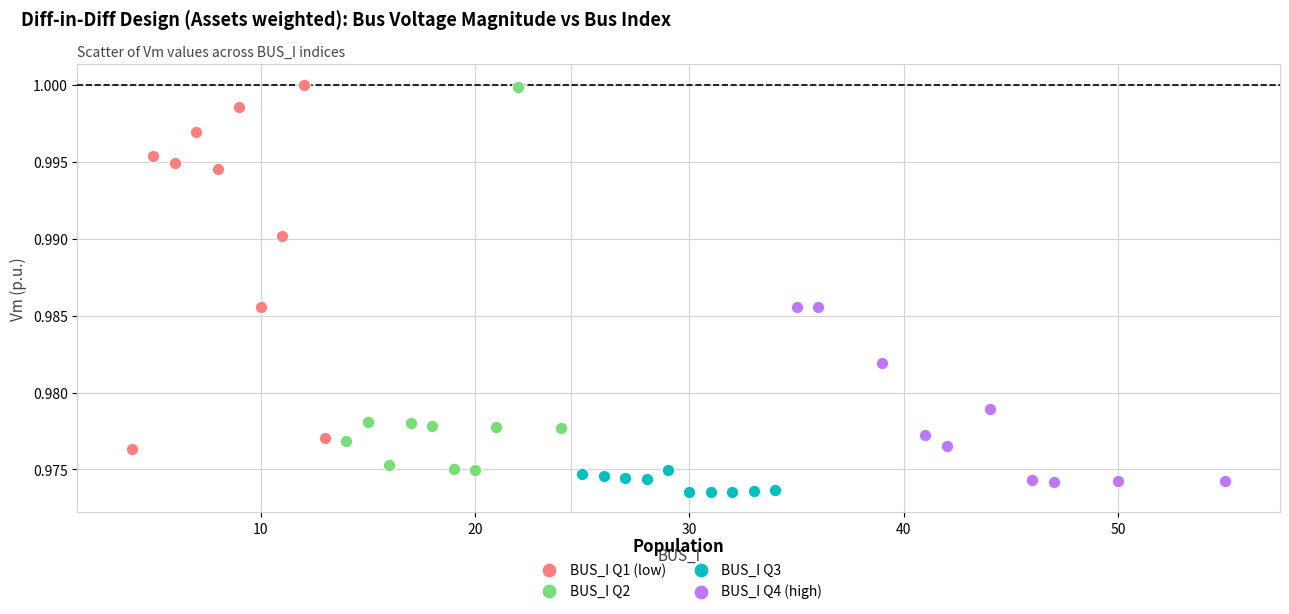

Which series has the widest spread of Y values?

BUS_I Q2